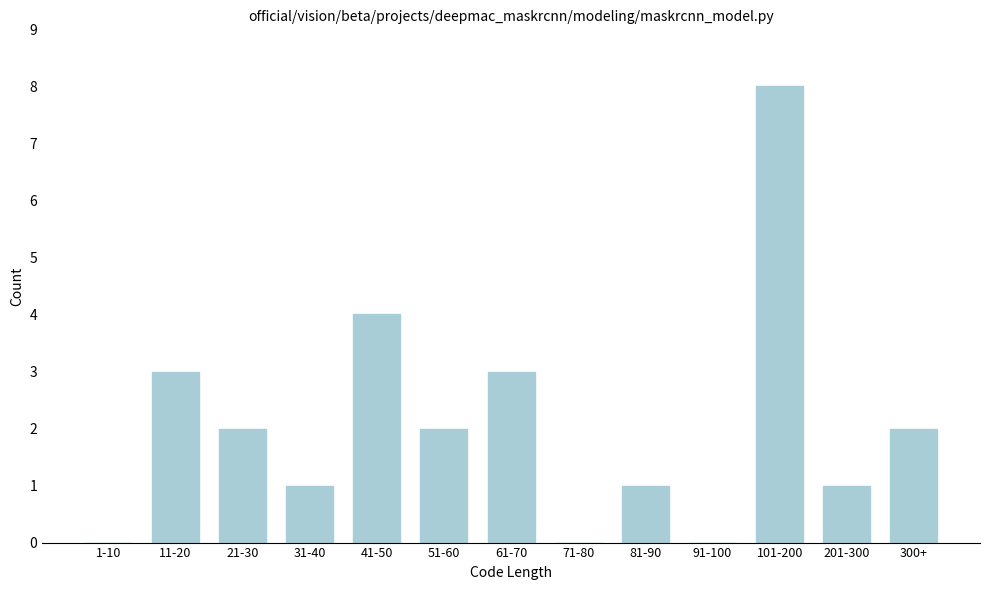

Reading left to right, what are all the values shown in this chart?

1-10=0	11-20=3	21-30=2	31-40=1	41-50=4	51-60=2	61-70=3	71-80=0	81-90=1	91-100=0	101-200=8	201-300=1	300+=2